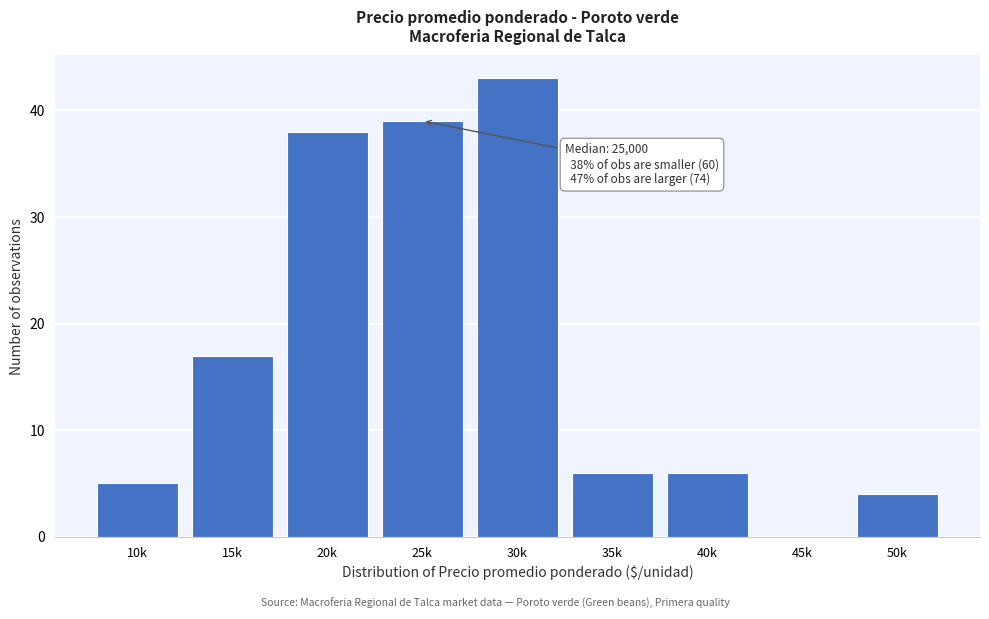

Reading left to right, transcribe all the data shown in this chart.

10k=5	15k=17	20k=38	25k=39	30k=43	35k=6	40k=6	45k=0	50k=4